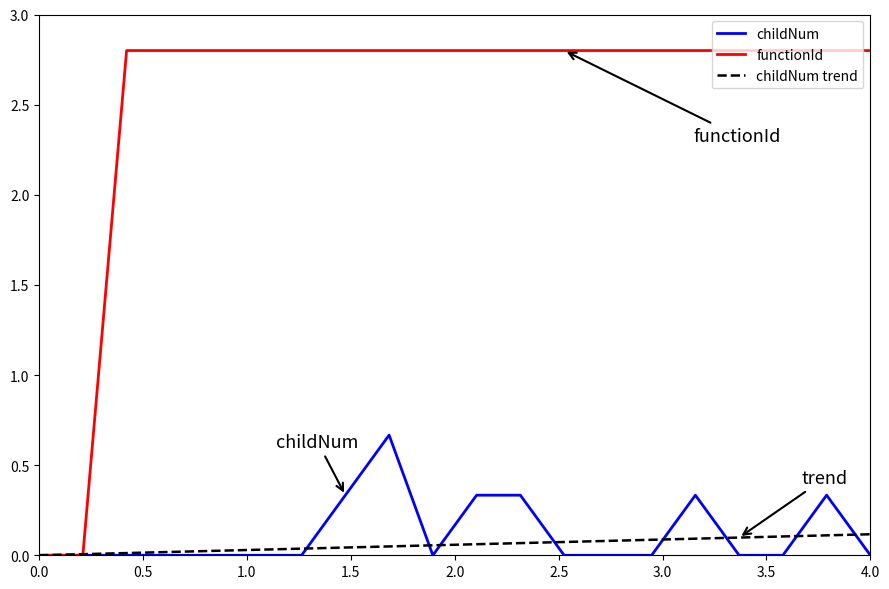

List the series in order of their peak value, highest first.

functionId, childNum, childNum trend